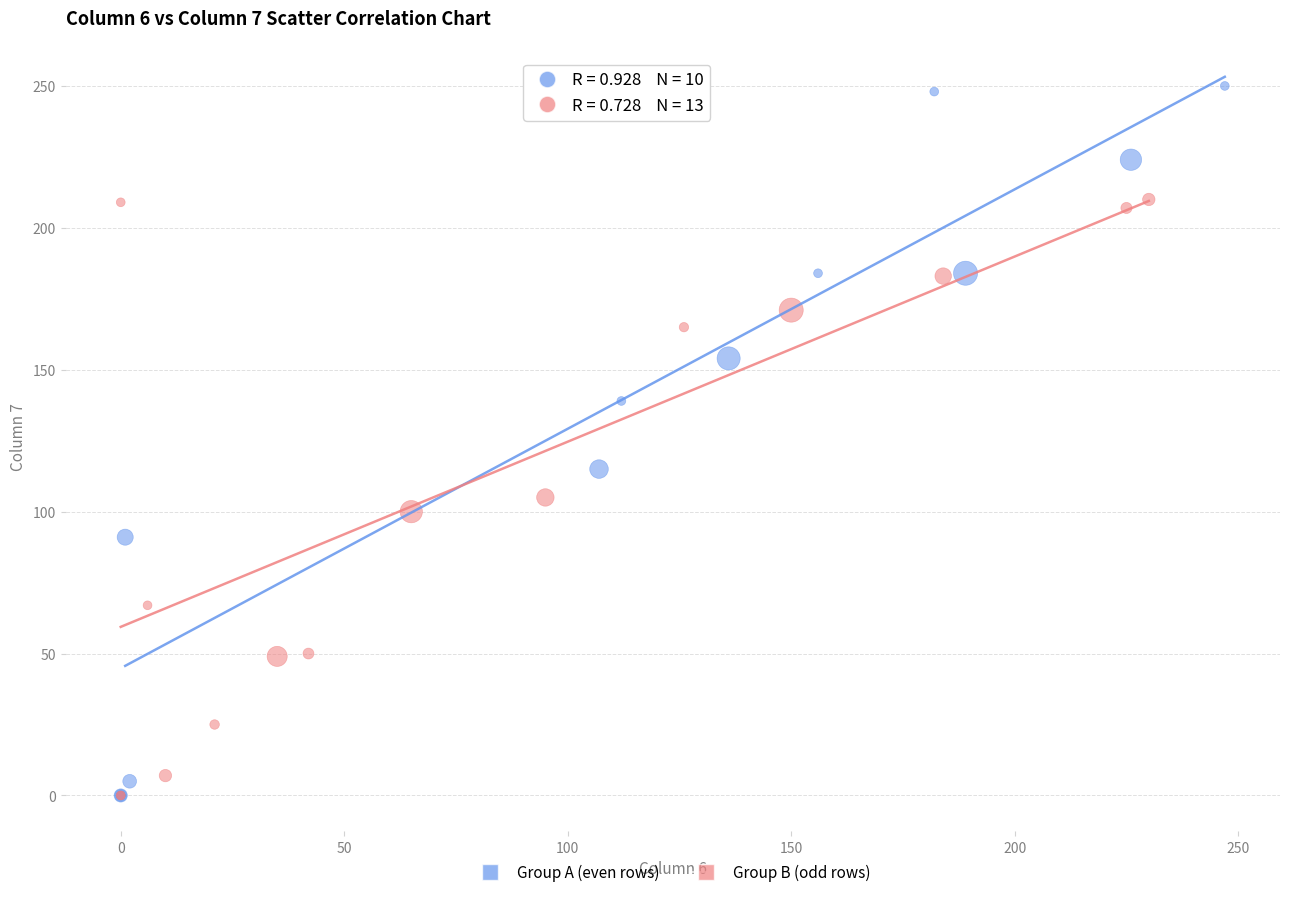

Which series contains the highest Y value?

Group A (even rows)